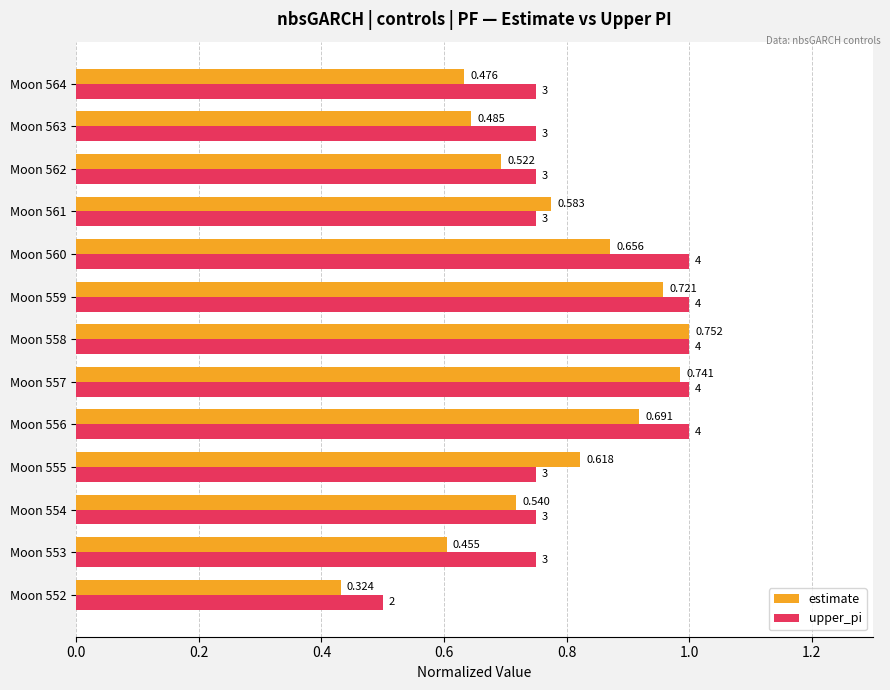

What is the value of the upper_pi bar at the 10th from the left?

0.8